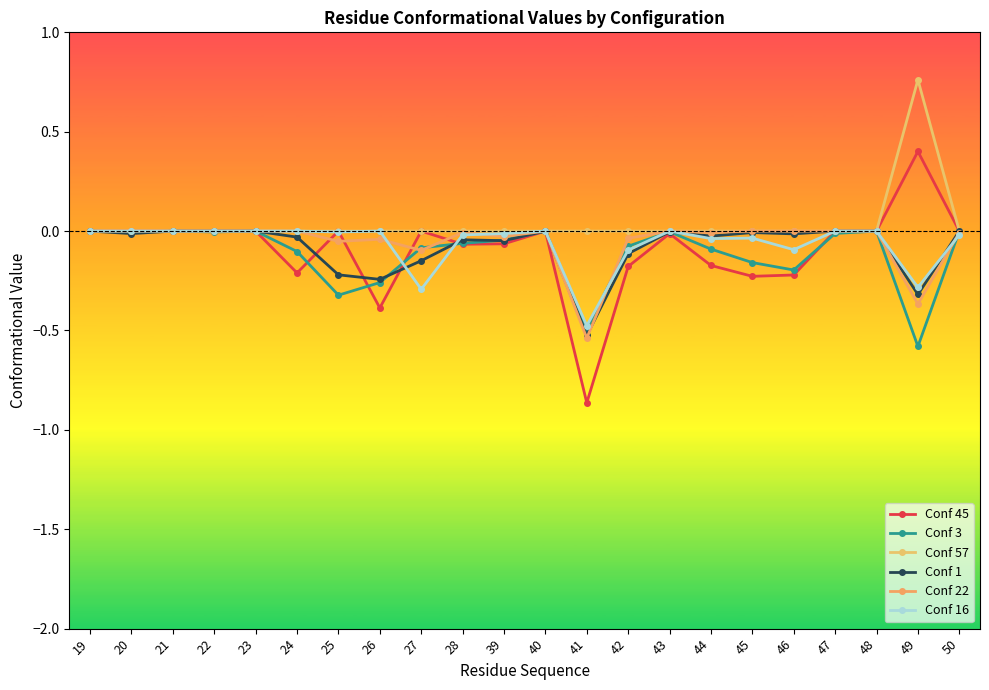

How many series are shown in this chart?

6